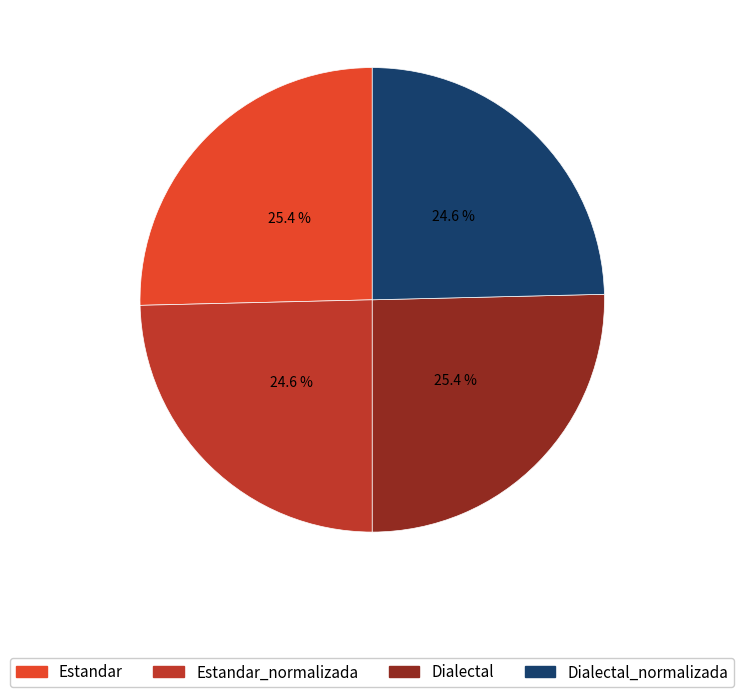

Count the number of slices in the pie.

4